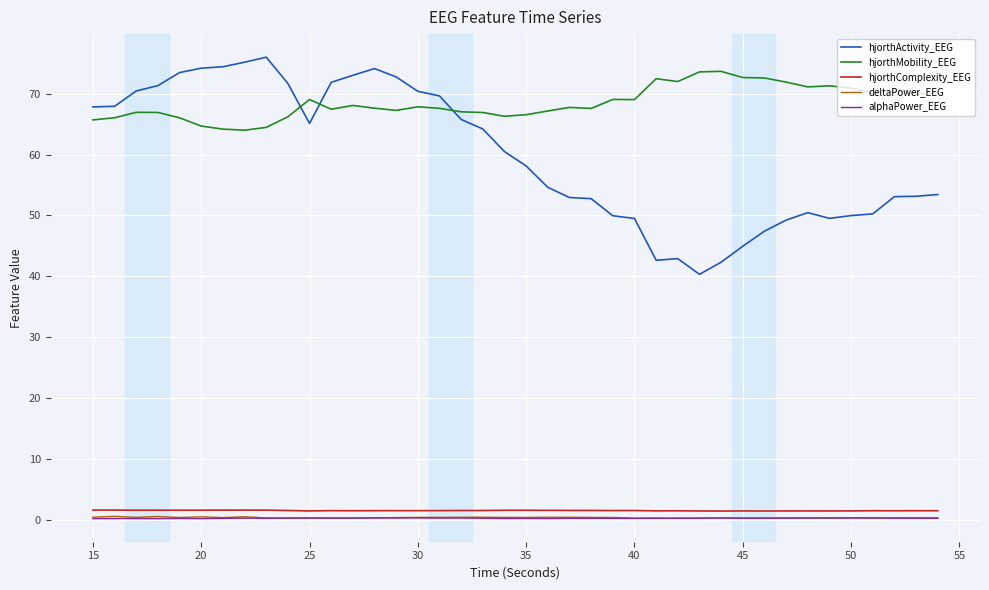

Which series has the widest spread of values?

hjorthActivity_EEG